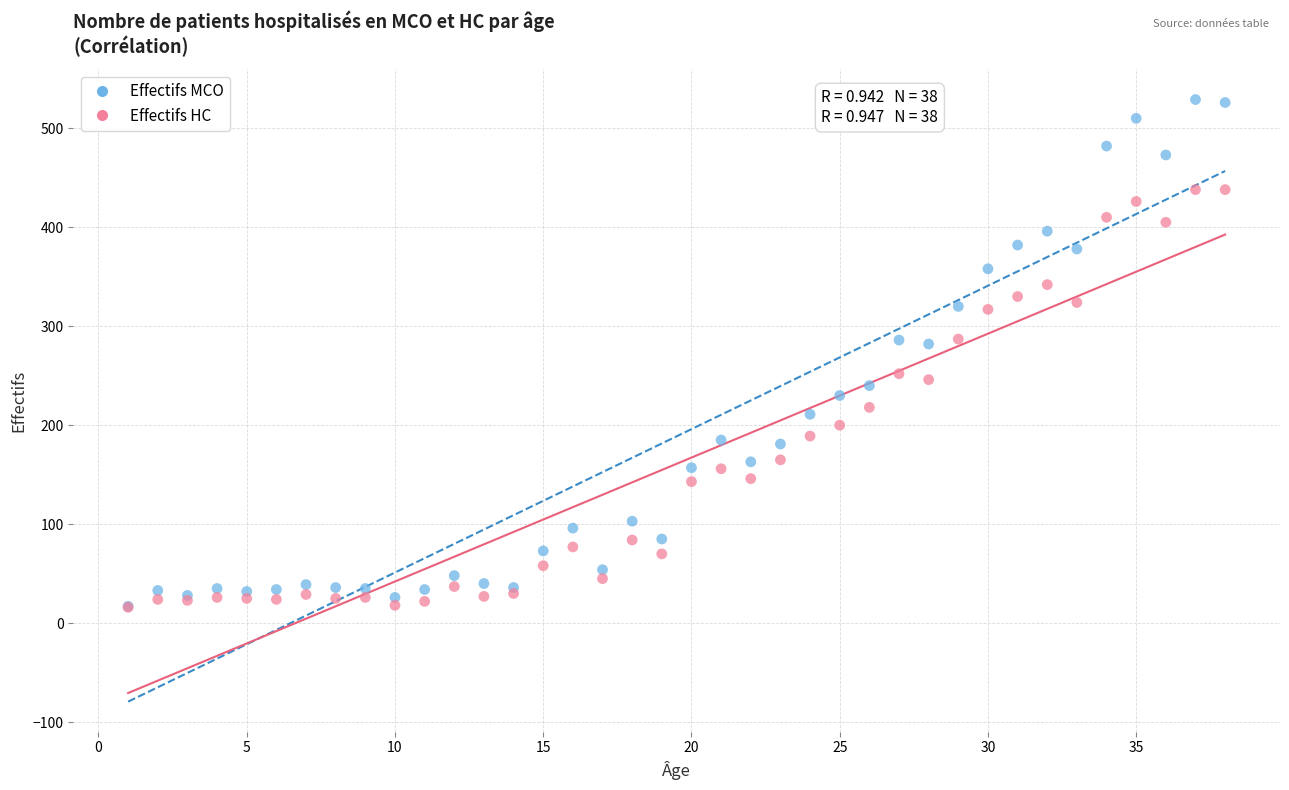

What are all the series names shown in the legend?

Effectifs MCO, Effectifs HC